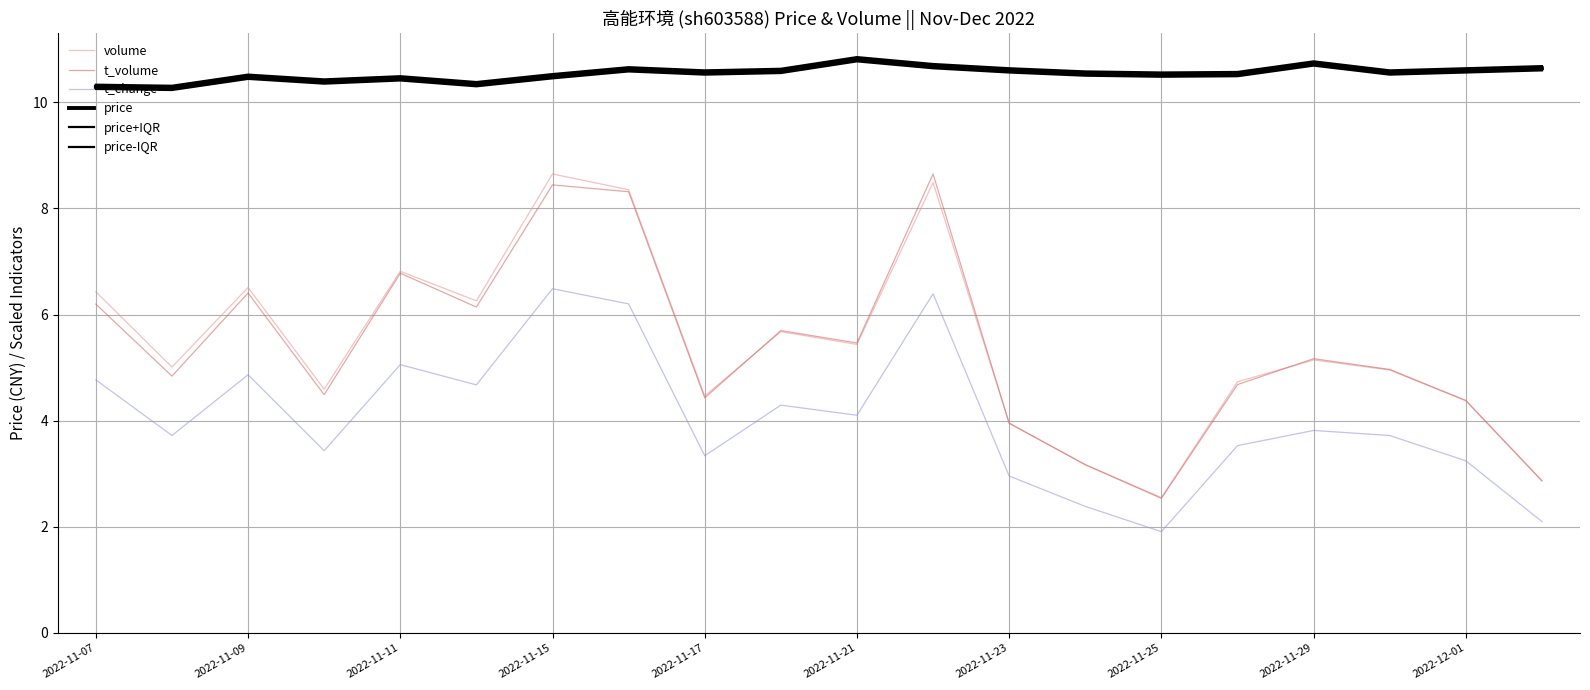

Reading left to right, list all the values displayed in this chart.

volume: 6.4	5.0	6.5	4.6	6.8	6.3	8.6	8.4	4.5	5.7	5.4	8.5	4.0	3.2	2.5	4.7	5.1	5.0	4.4	2.9
t_volume: 6.2	4.8	6.4	4.5	6.8	6.1	8.4	8.3	4.4	5.7	5.5	8.6	3.9	3.2	2.5	4.7	5.2	5.0	4.4	2.9
t_change: 4.8	3.7	4.9	3.4	5.1	4.7	6.5	6.2	3.3	4.3	4.1	6.4	3.0	2.4	1.9	3.5	3.8	3.7	3.2	2.1
price: 10.3	10.3	10.5	10.4	10.4	10.3	10.5	10.6	10.6	10.6	10.8	10.7	10.6	10.5	10.5	10.5	10.7	10.6	10.6	10.6
price+IQR: 10.3	10.3	10.5	10.4	10.5	10.4	10.5	10.7	10.6	10.6	10.8	10.7	10.6	10.6	10.6	10.6	10.8	10.6	10.6	10.7
price-IQR: 10.2	10.2	10.4	10.4	10.4	10.3	10.5	10.6	10.5	10.6	10.8	10.6	10.6	10.5	10.5	10.5	10.7	10.5	10.6	10.6